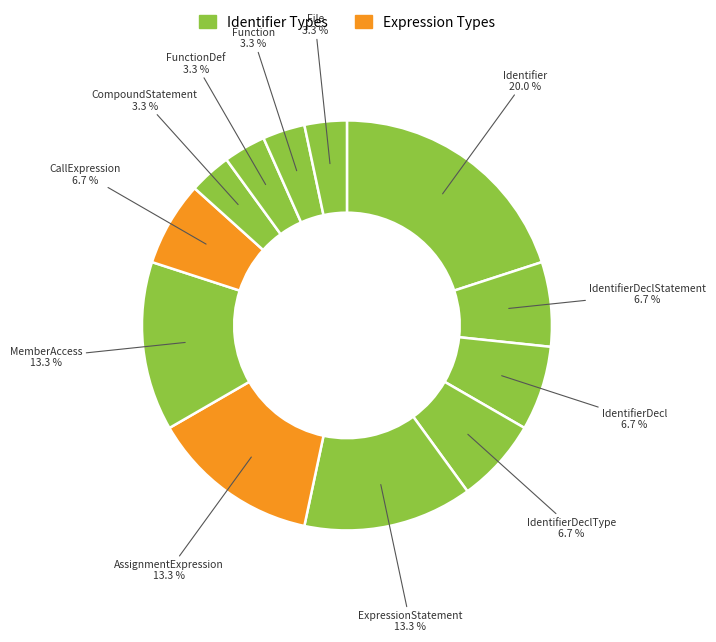

Which category has the smallest portion of the pie?

File